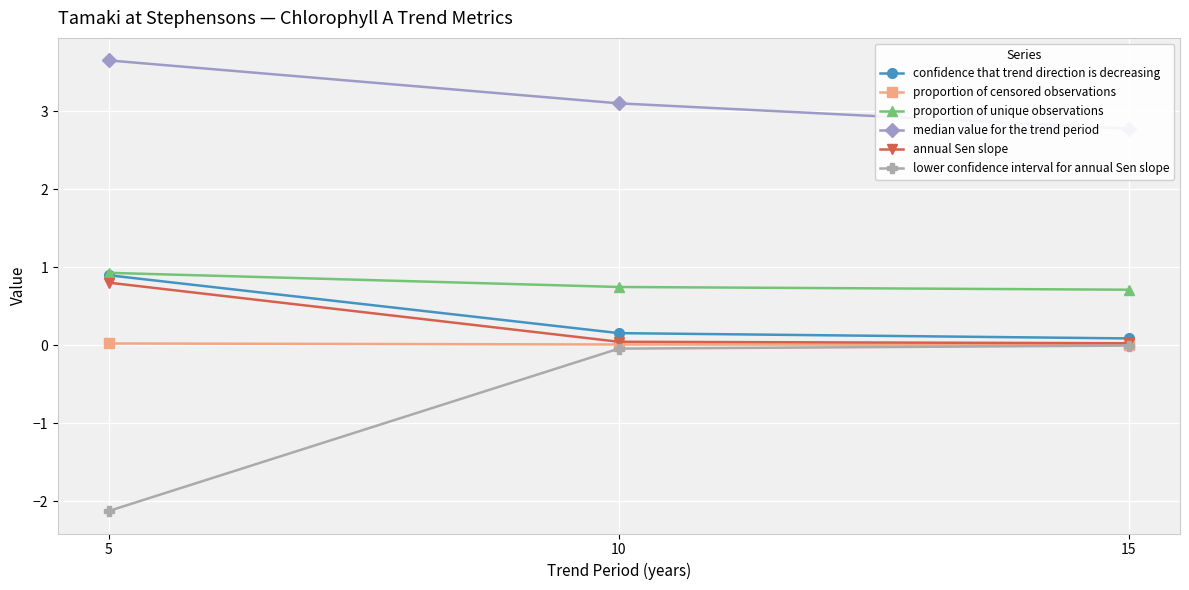

Rank the categories by median value for the trend period value from lowest to highest.

15, 10, 5